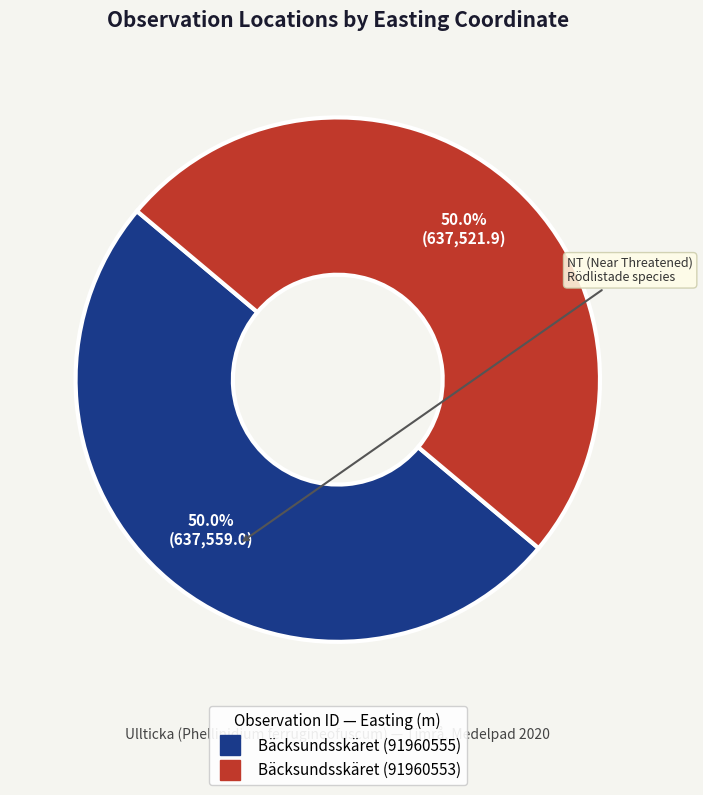

The Bäcksundsskäret (91960555) slice represents 62% of the pie. True or false?

False